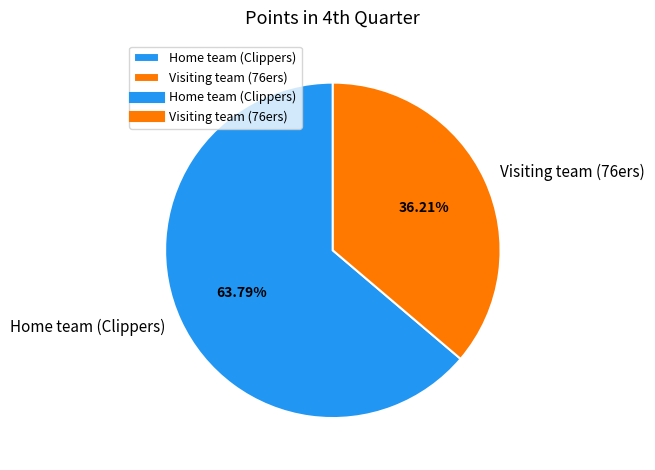

What portion of the pie excludes Home team (Clippers)?

36.2%